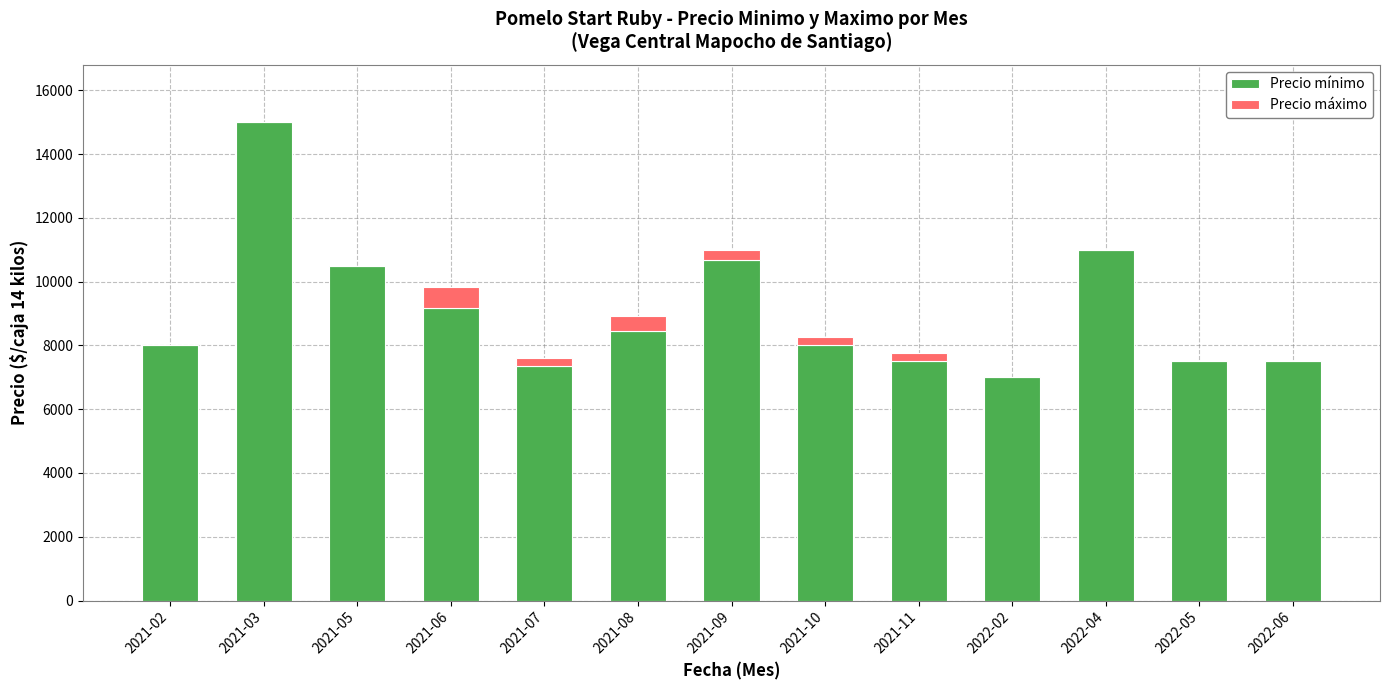

Are the bars grouped side by side (vs. stacked)?

No